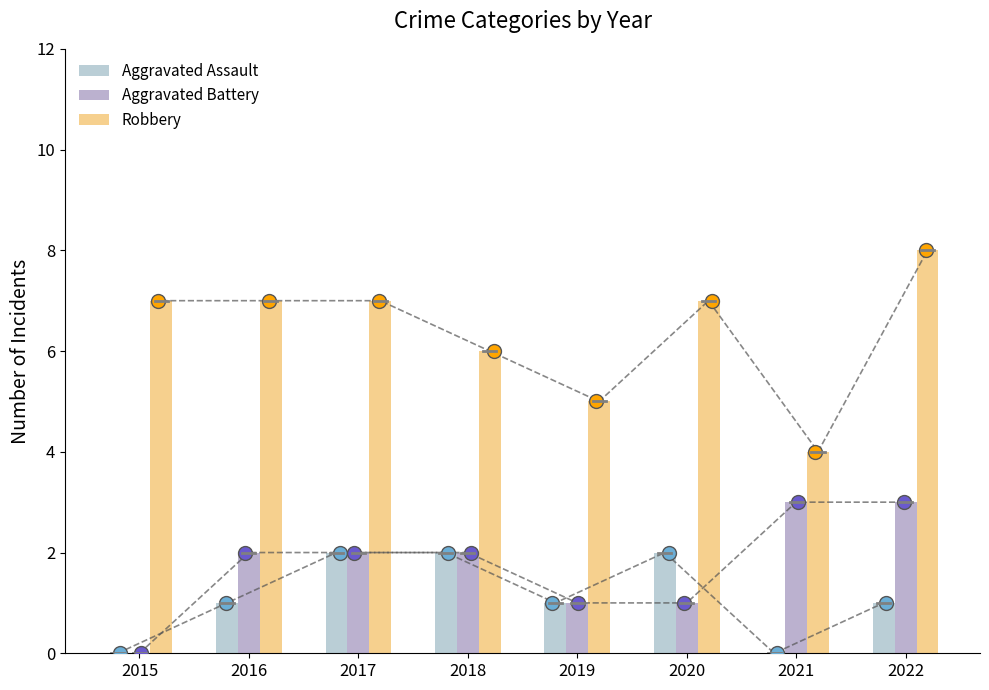

What is the total value across all series at 2021?

7